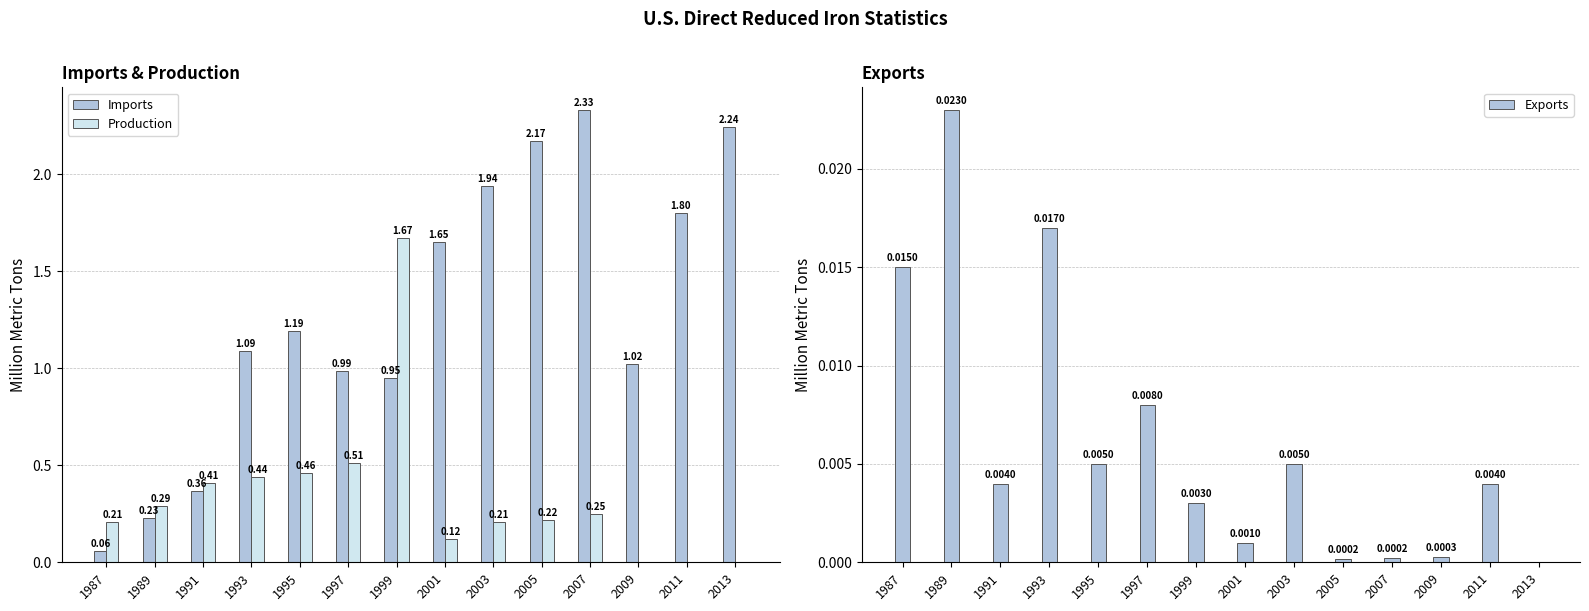

Count the number of categories in the chart.

14